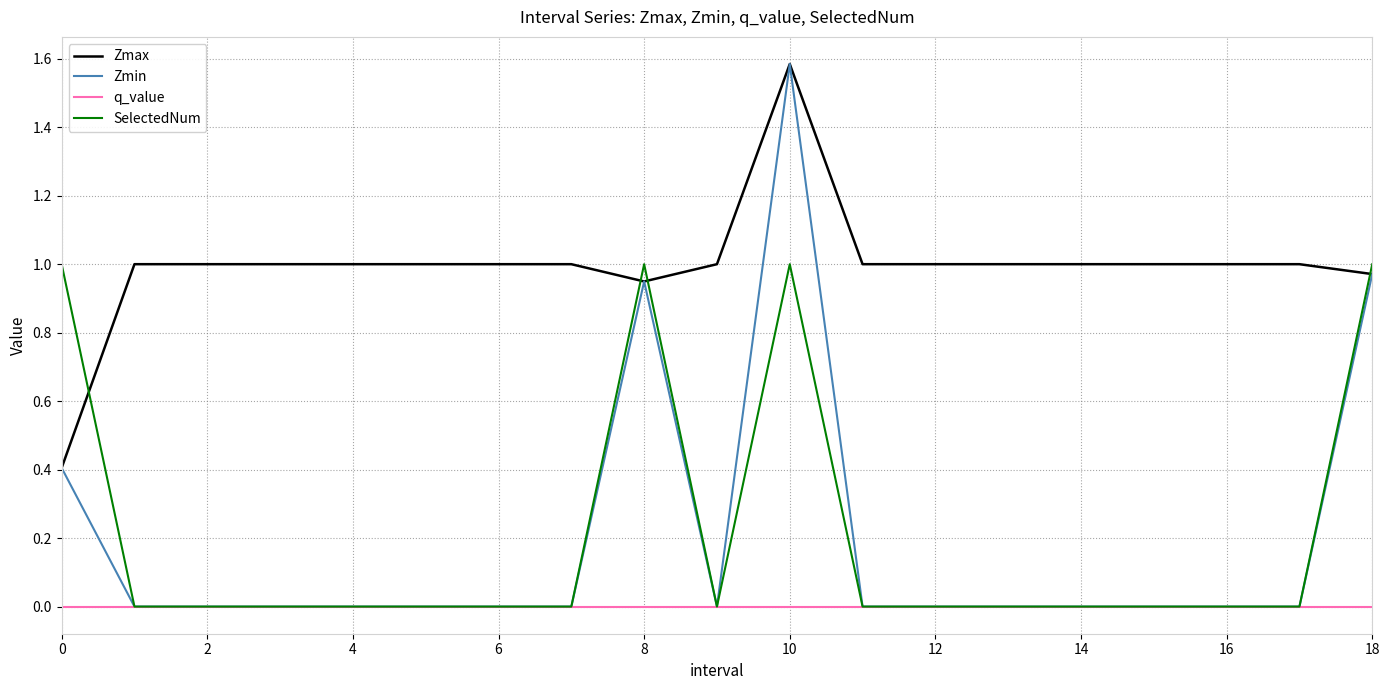

Which series has the largest total across all categories?

Zmax